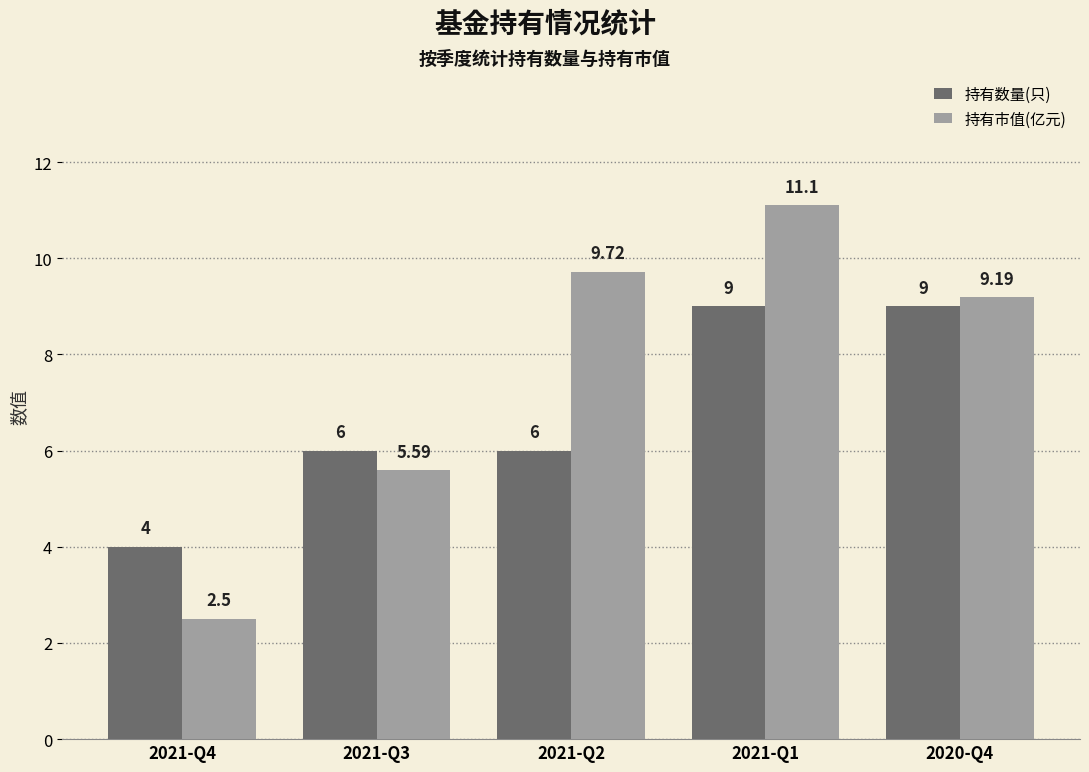

Is the value of 持有数量(只) at 2021-Q1 greater than the value of 持有市值(亿元) at 2021-Q4?

Yes